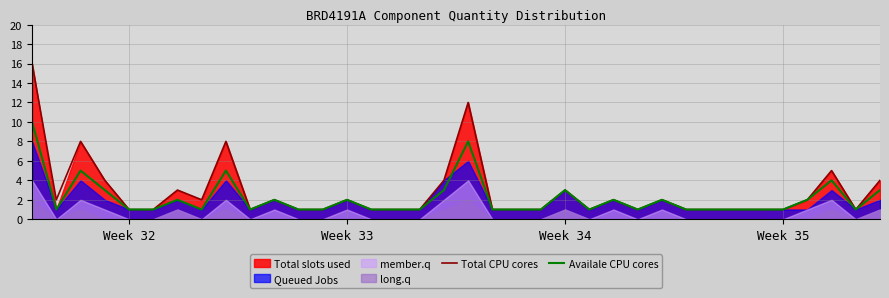

Does the chart display data point markers on the line(s)?

No